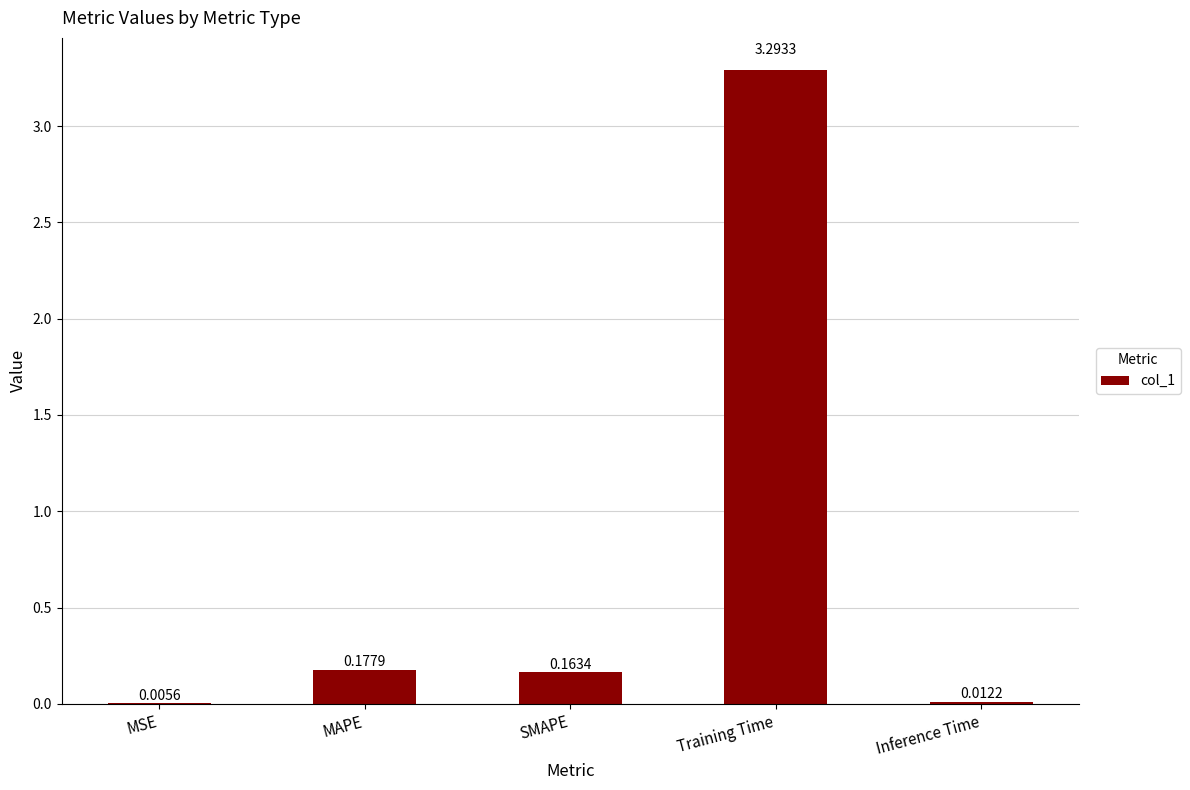

What is the greatest value displayed?

3.3